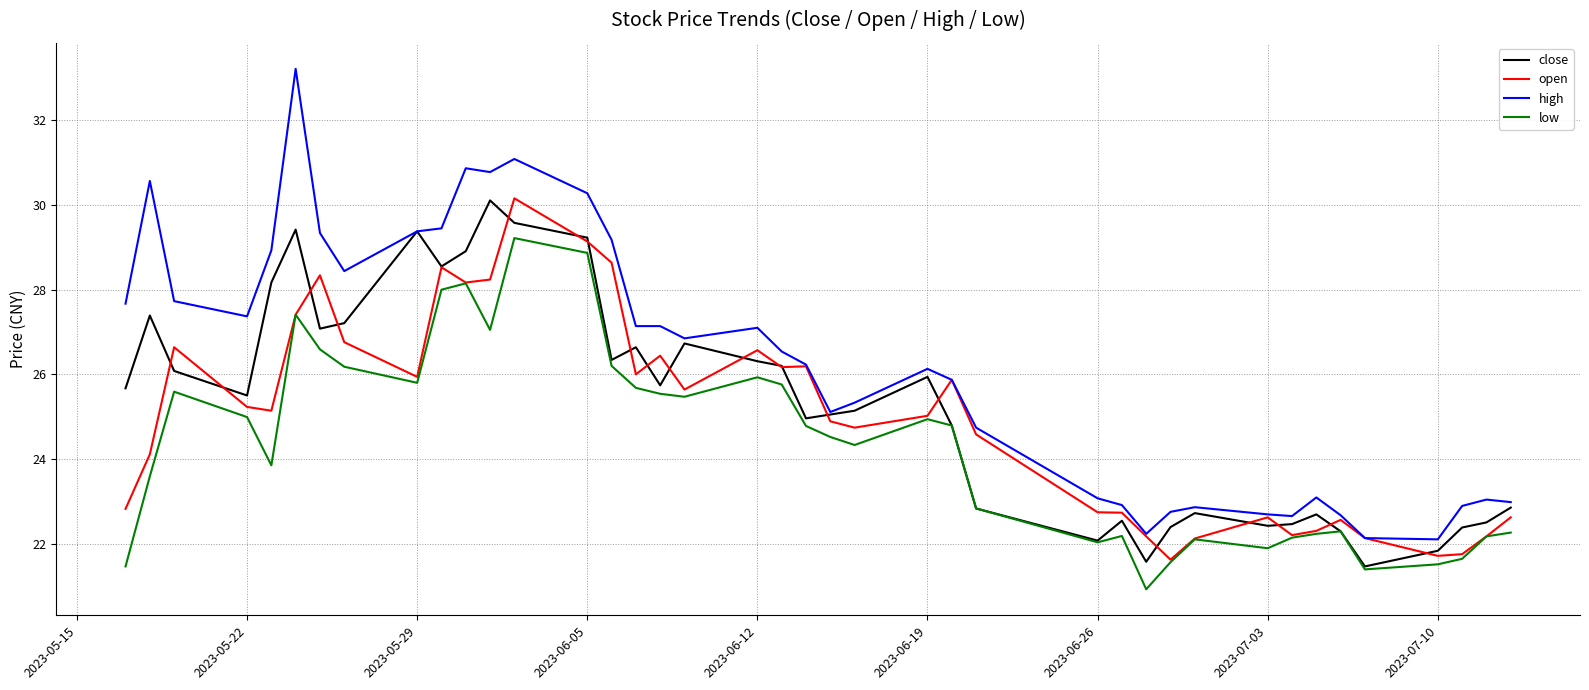

Which series has the largest total across all categories?

high